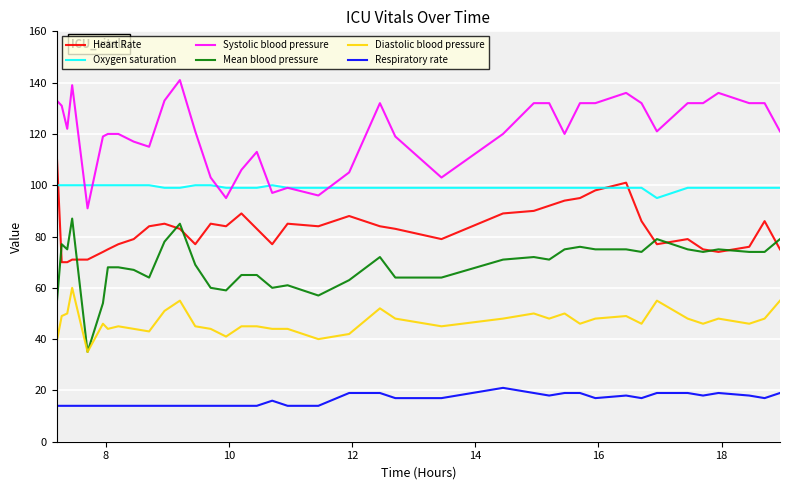

What is the average value of the Systolic blood pressure series?

121